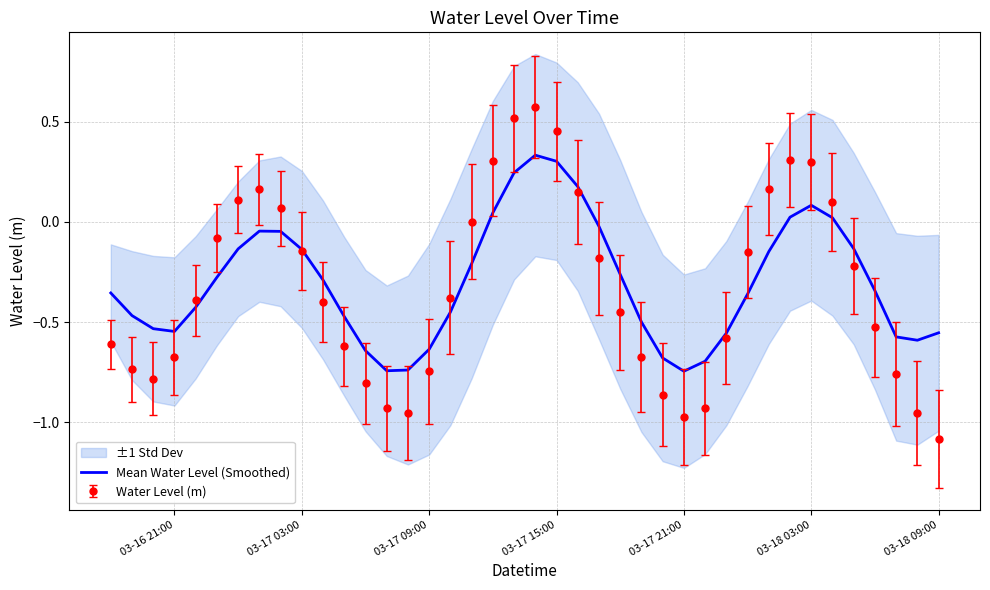

Reading left to right, list all the values displayed in this chart.

-0.4	-0.5	-0.5	-0.5	-0.4	-0.3	-0.1	-0.0	-0.0	-0.1	-0.3	-0.5	-0.6	-0.7	-0.7	-0.6	-0.5	-0.2	0.0	0.2	0.3	0.3	0.2	-0.0	-0.3	-0.5	-0.7	-0.7	-0.7	-0.6	-0.4	-0.1	0.0	0.1	0.0	-0.1	-0.3	-0.6	-0.6	-0.6